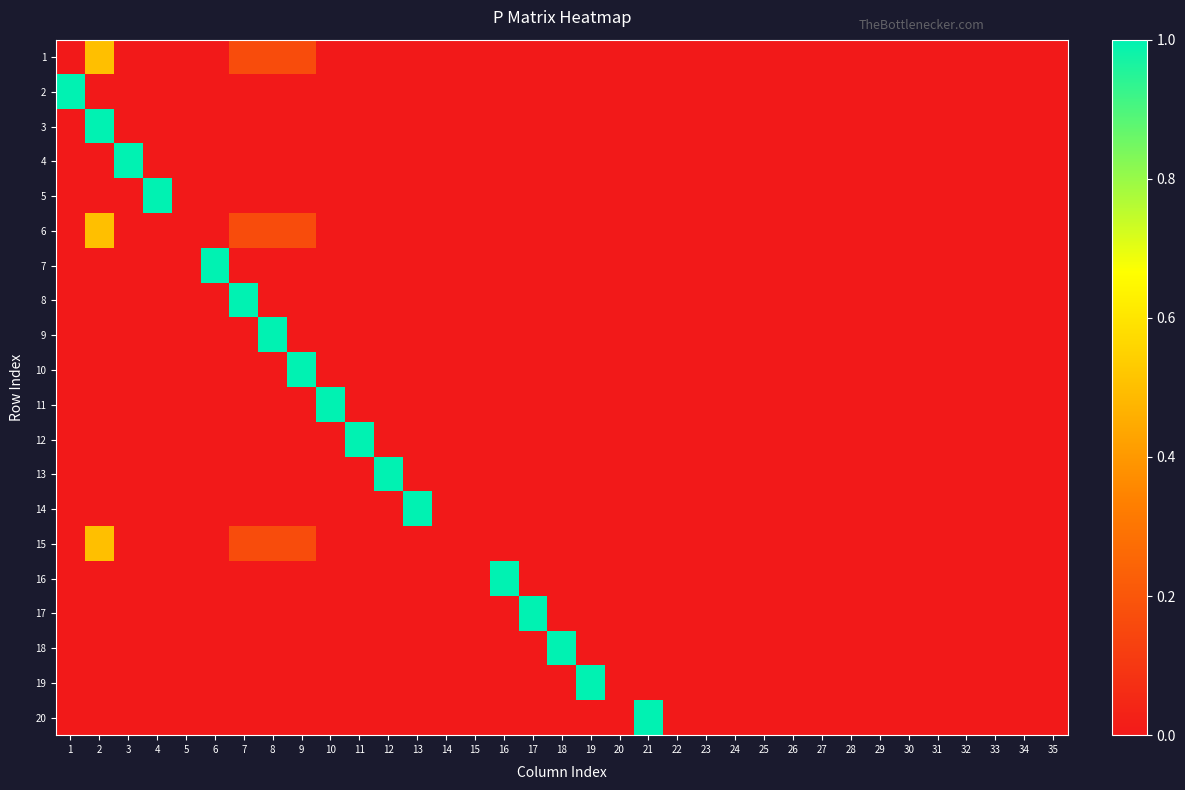

Rank the series at 35 from lowest to highest value.

1, 2, 3, 4, 5, 6, 7, 8, 9, 10, 11, 12, 13, 14, 15, 16, 17, 18, 19, 20